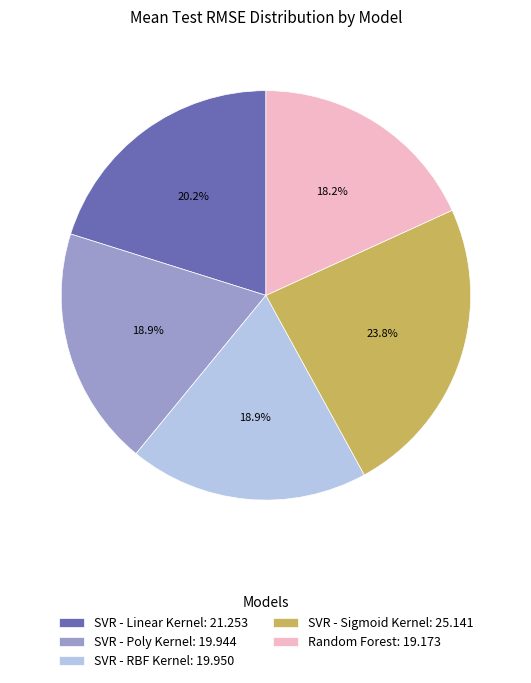

What percentage do SVR - Sigmoid Kernel and SVR - Linear Kernel together represent?

44.0%